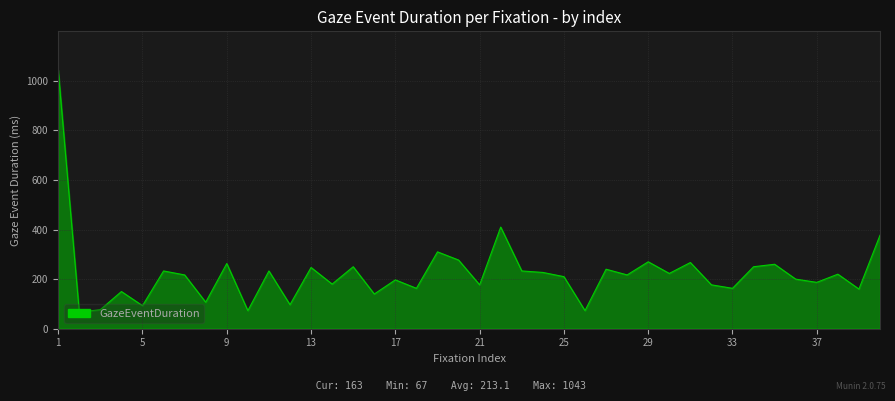

What is the difference between the maximum and minimum values?

976